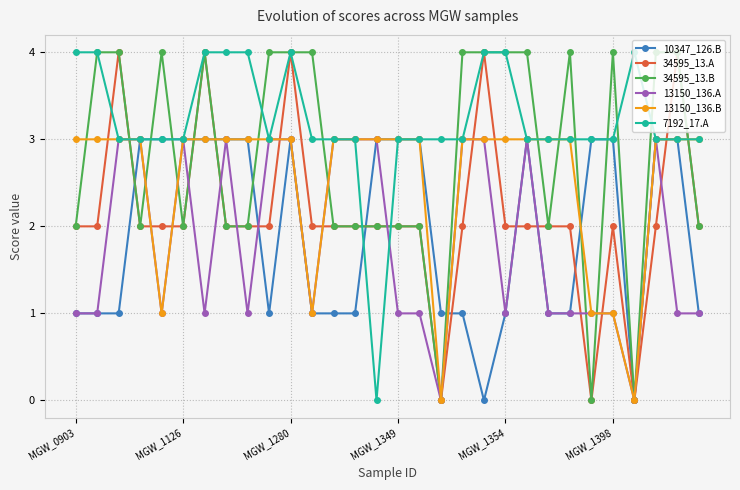

Which series has the largest total across all categories?

7192_17.A